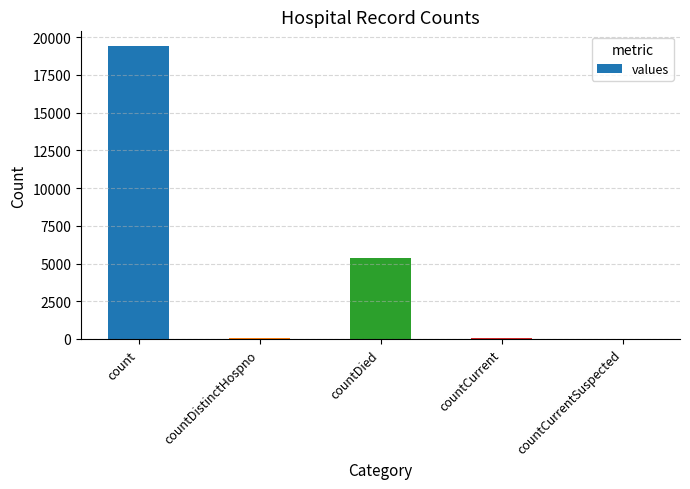

Where does the data first go above 60?

count